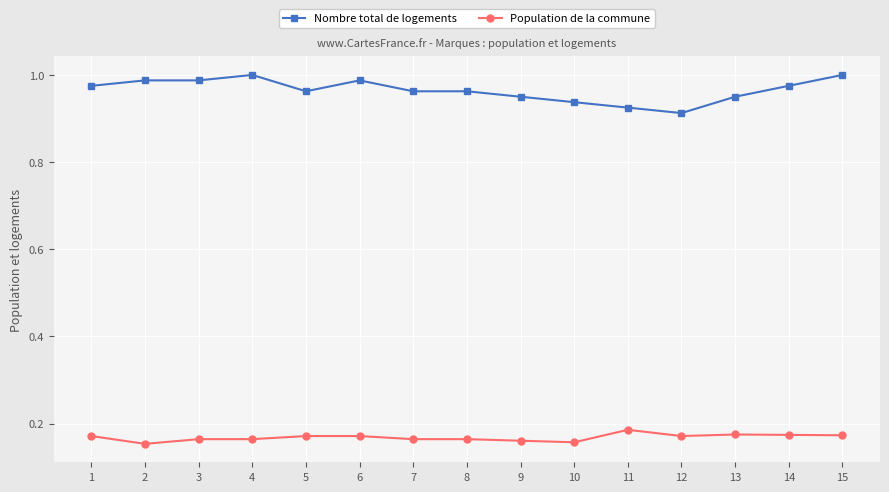

Rank the series at 12 from lowest to highest value.

Population de la commune, Nombre total de logements